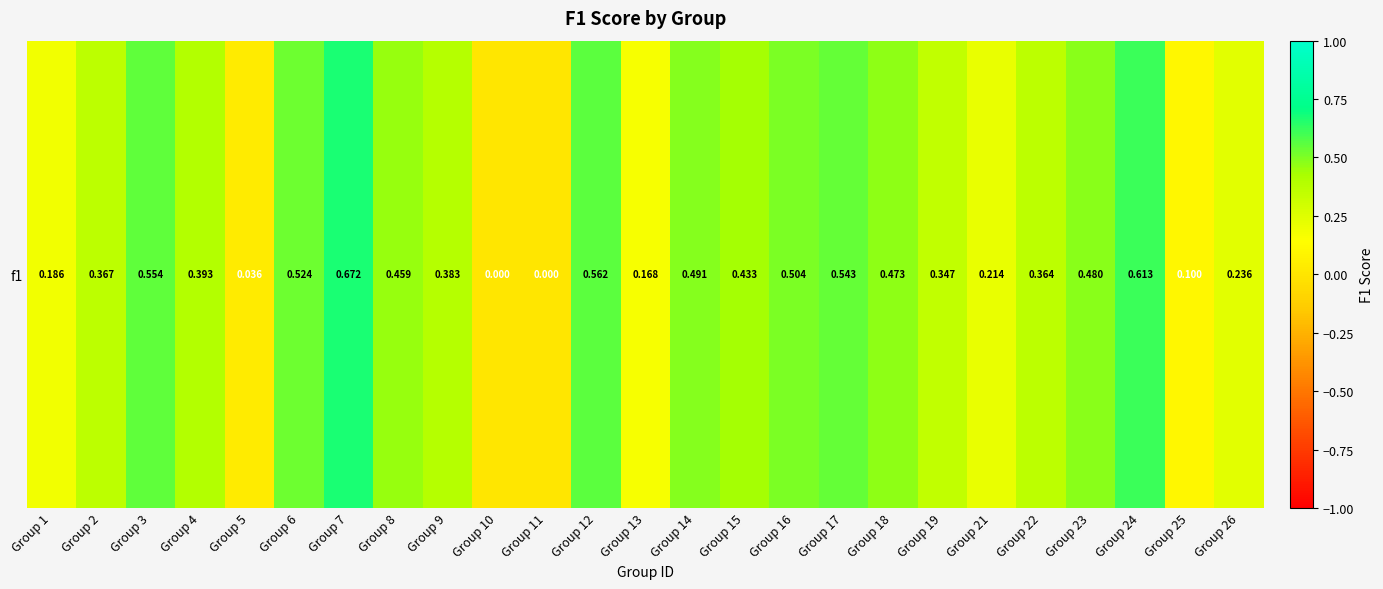

The value at Group 11 is 0.0. True or false?

True